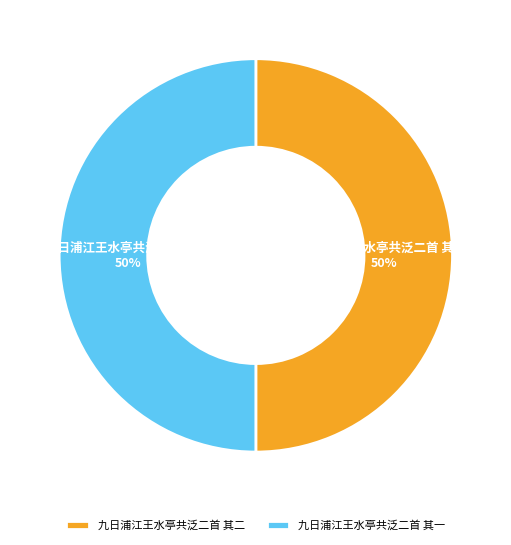

Is the sum of 九日浦江王水亭共泛二首 其一 and 九日浦江王水亭共泛二首 其二 greater than half?

Yes